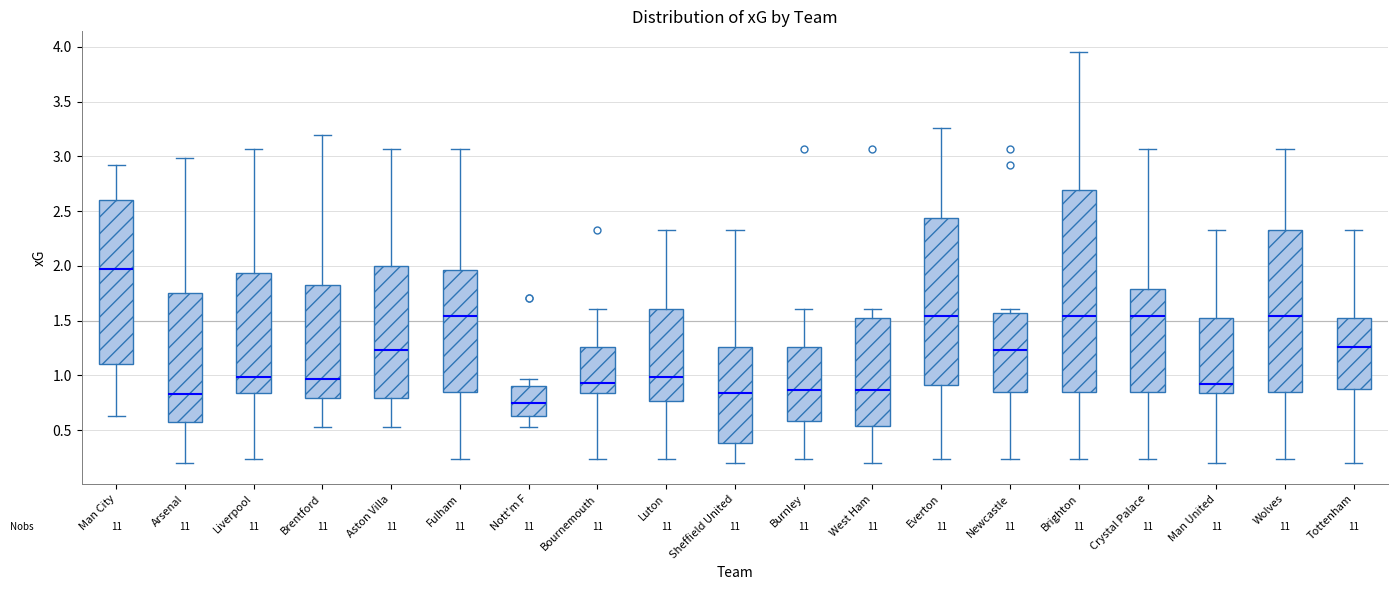

Comparing the boxes themselves (not the whiskers), which one is the tallest?

Brighton